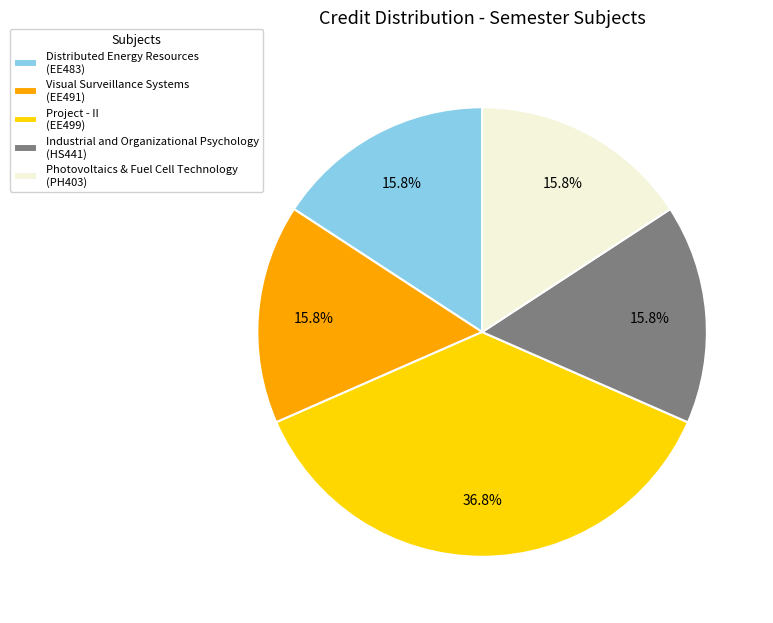

What is the total percentage of Visual Surveillance Systems and Photovoltaics & Fuel Cell Technology?

31.6%